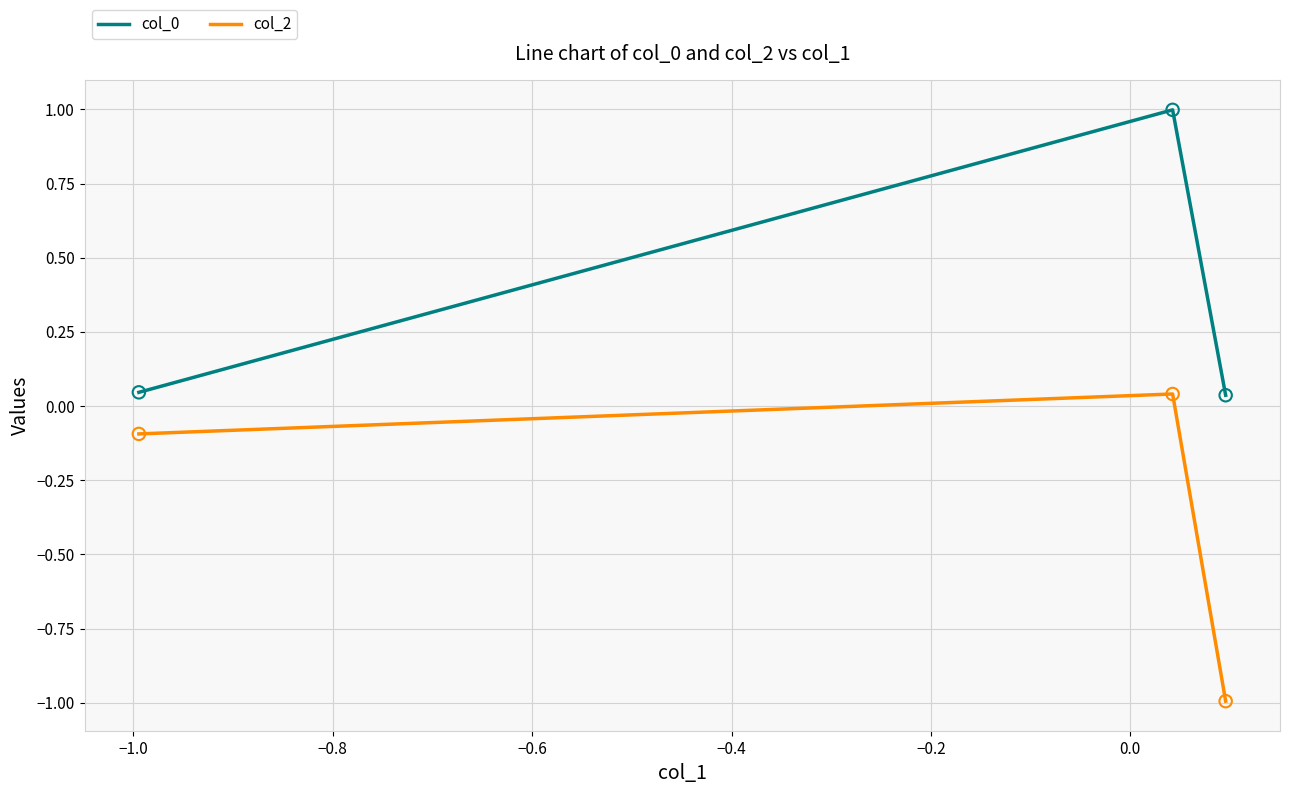

At how many categories does at least one series exceed 0?

3